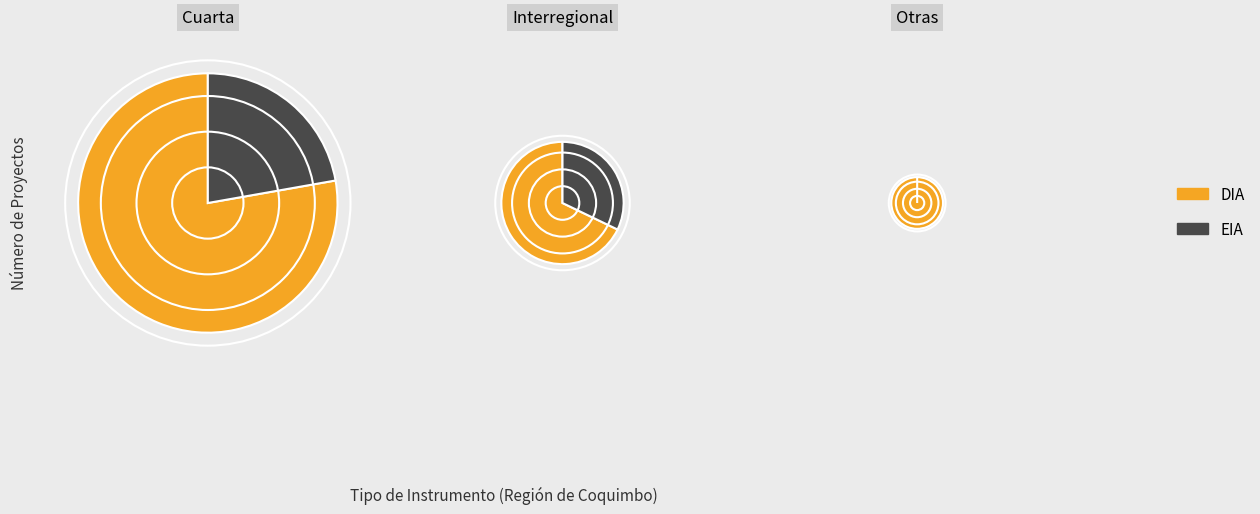

How many segments does this pie chart have?

2